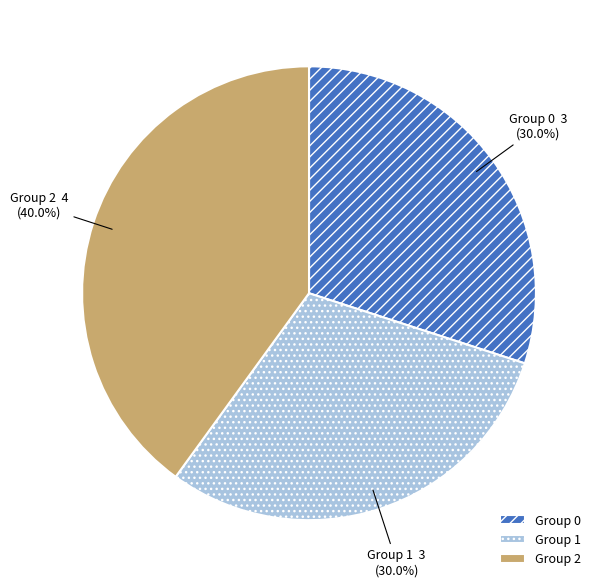

Count the number of slices in the pie.

3